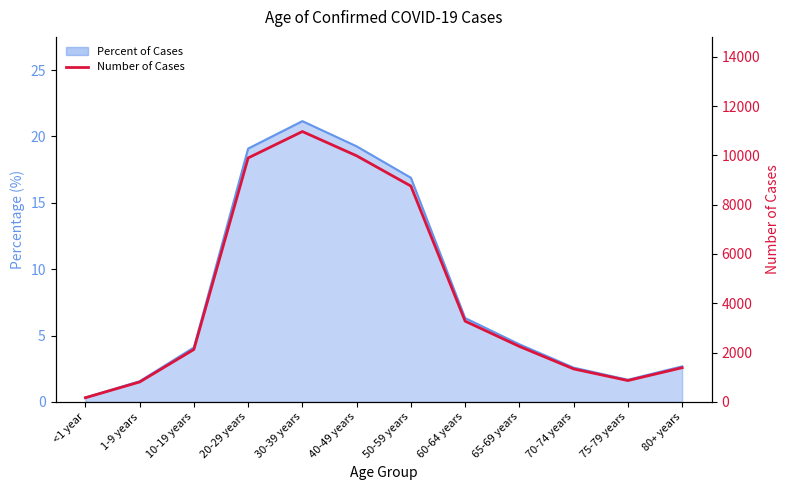

At which label does the data first exceed 2251?

20-29 years